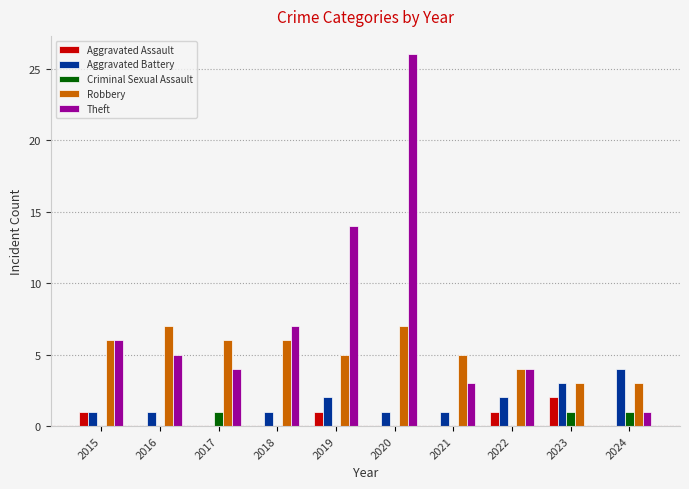

Which series has the largest total across all categories?

Theft